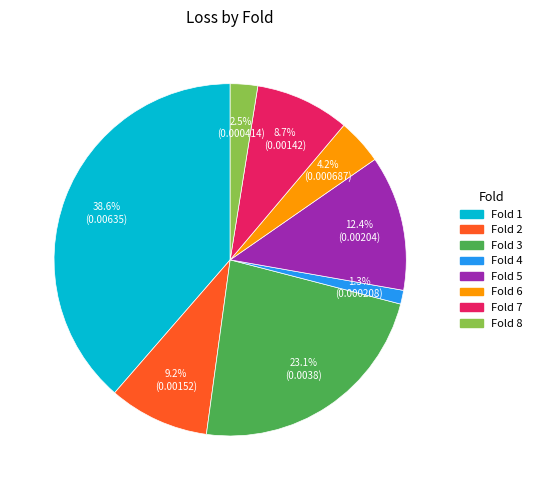

Is there a majority slice in this chart?

No